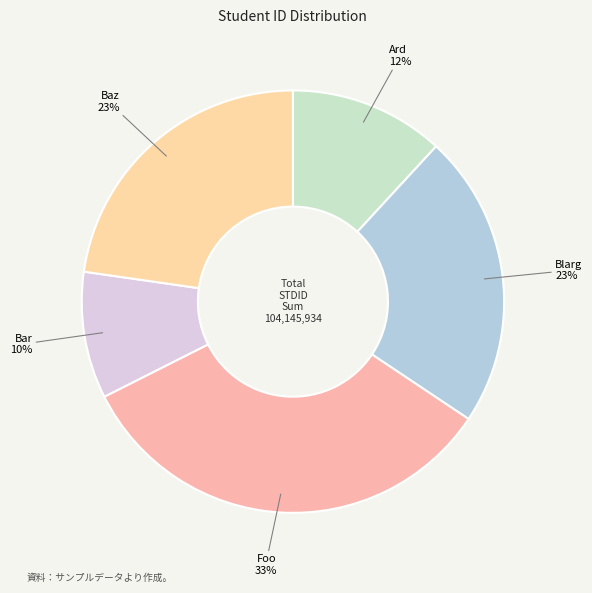

Is the sum of Ard and Foo greater than half?

No